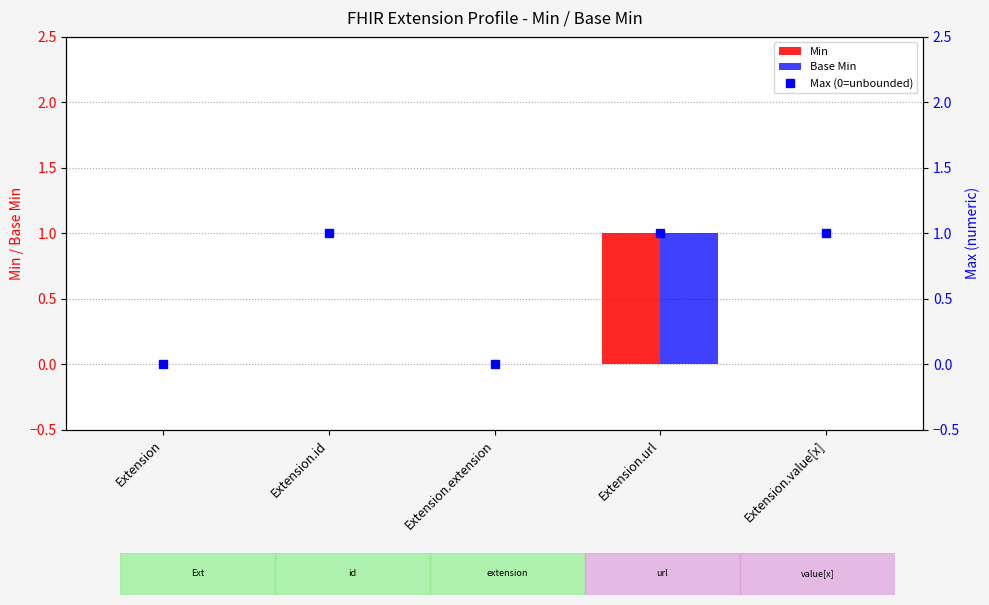

At which category does the chart reach its peak across all series?

Extension.url